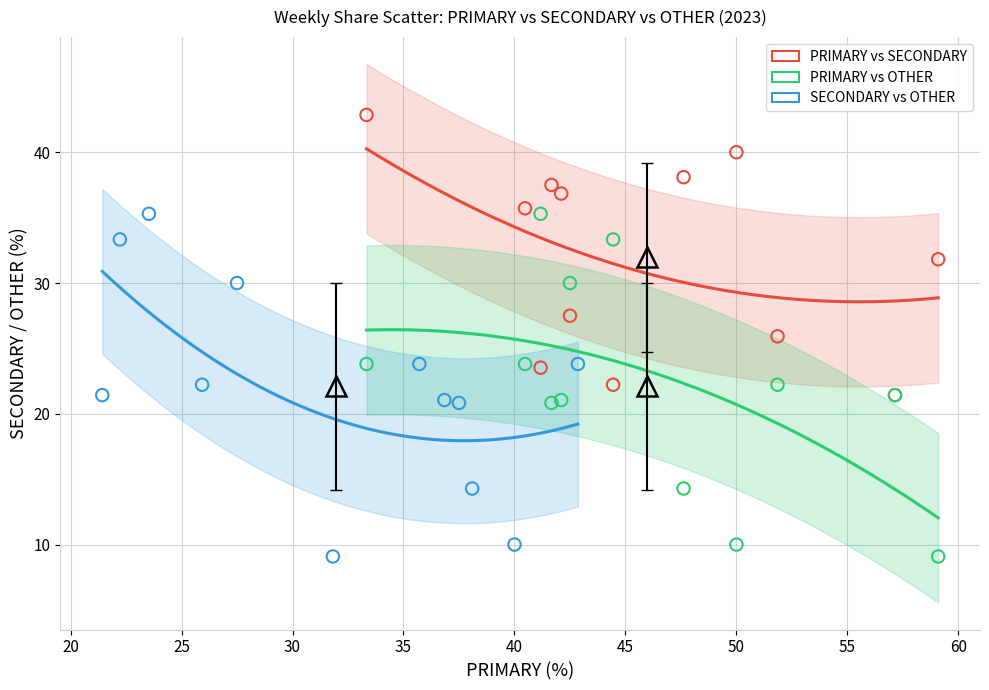

What are all the series names shown in the legend?

PRIMARY vs SECONDARY, PRIMARY vs OTHER, SECONDARY vs OTHER